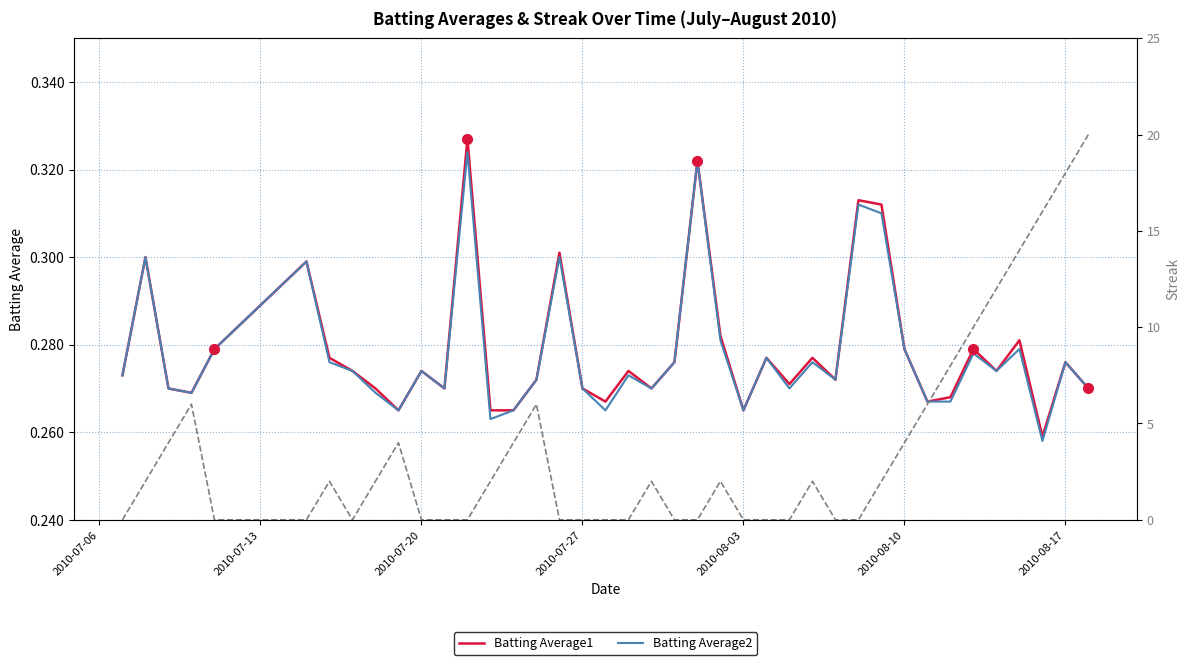

The value of Batting Average2 at 2010-07-27 is 0.1. True or false?

False